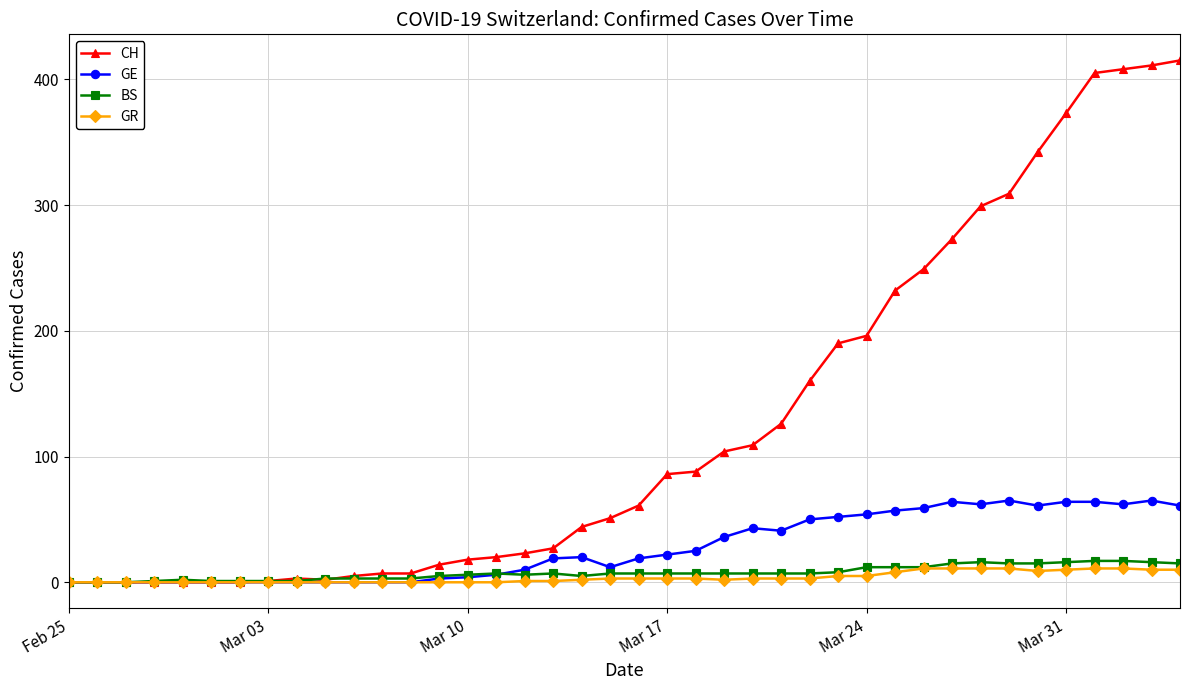

What is the greatest value displayed?

415